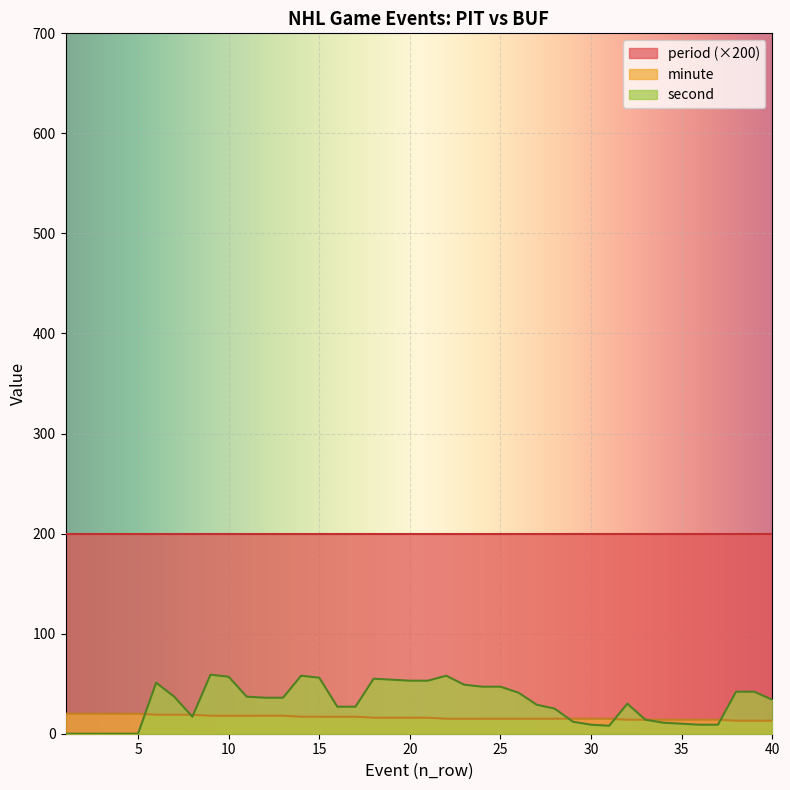

What is the value of the second point at the 25th from the left?

47